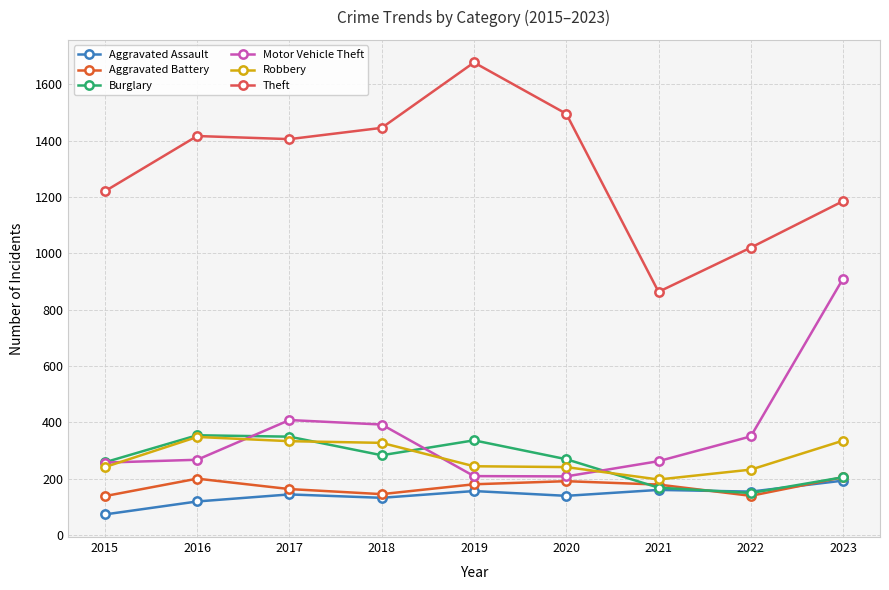

Which label corresponds to the largest value in the chart?

2019